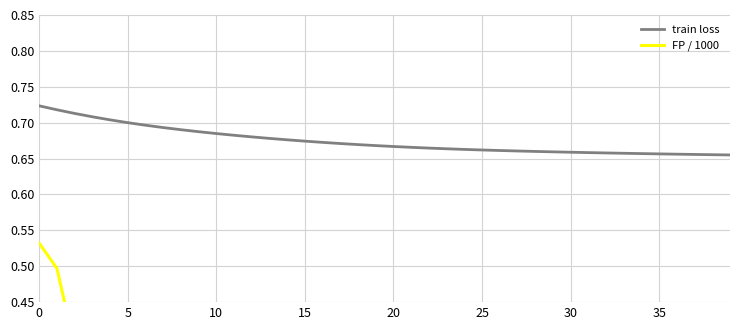

Reading left to right, list all the values displayed in this chart.

train loss: 0.7	0.7	0.7	0.7	0.7	0.7	0.7	0.7	0.7	0.7	0.7	0.7	0.7	0.7	0.7	0.7	0.7	0.7	0.7	0.7	0.7	0.7	0.7	0.7	0.7	0.7	0.7	0.7	0.7	0.7	0.7	0.7	0.7	0.7	0.7	0.7	0.7	0.7	0.7	0.7
FP / 1000: 0.5	0.5	0.4	0.3	0.3	0.3	0.3	0.3	0.2	0.2	0.2	0.2	0.2	0.2	0.2	0.2	0.2	0.2	0.2	0.2	0.2	0.2	0.2	0.2	0.2	0.2	0.2	0.2	0.2	0.2	0.2	0.2	0.2	0.2	0.2	0.2	0.2	0.2	0.2	0.2